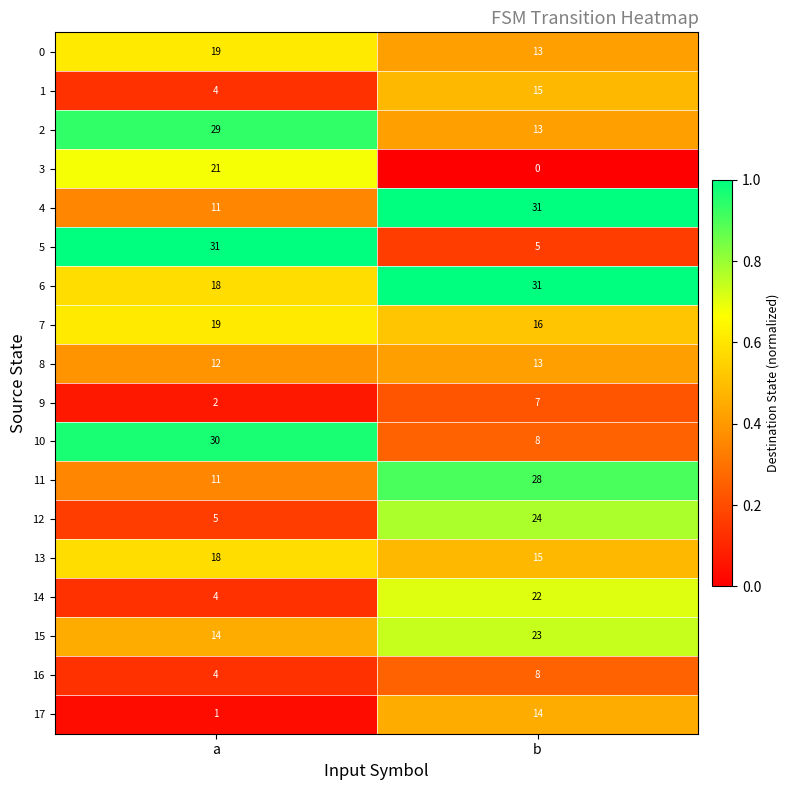

At which category is the sum across all series the highest?

b